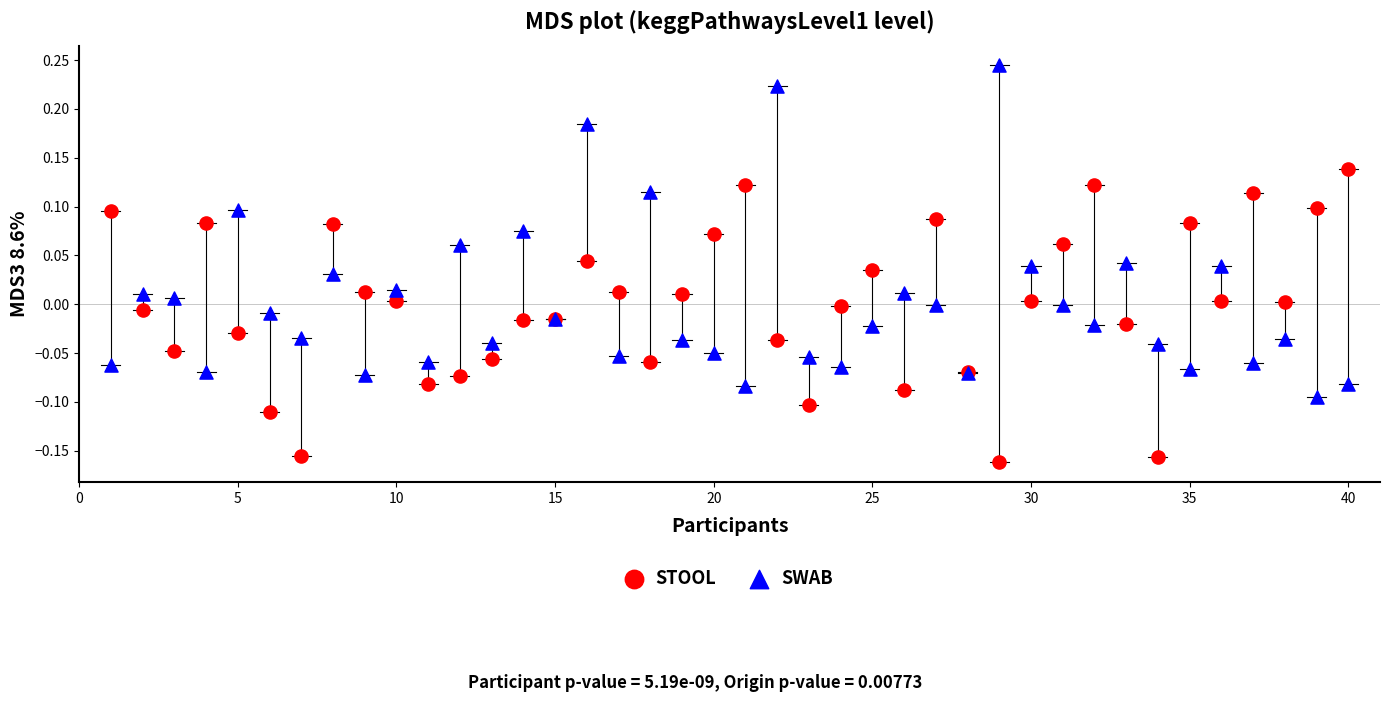

Which series contains the lowest Y value?

STOOL